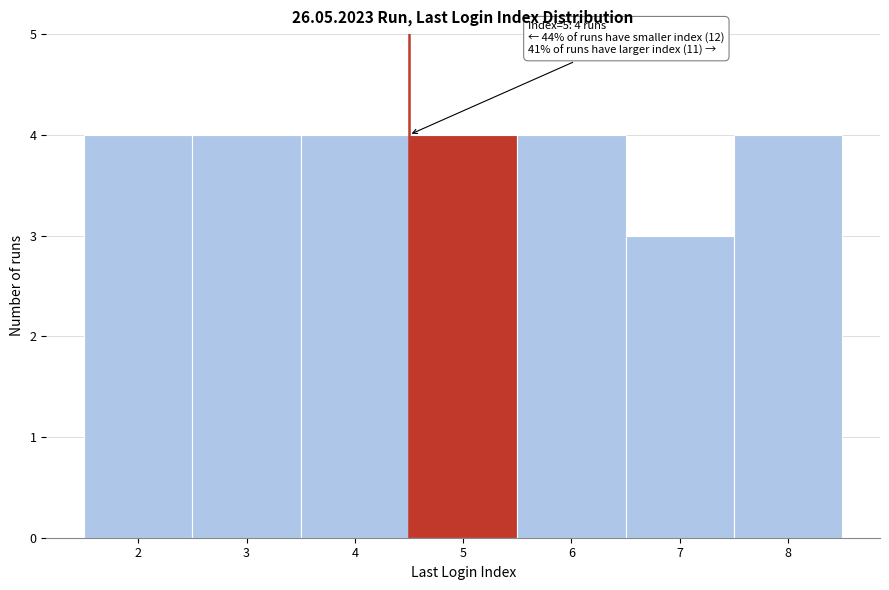

Reading left to right, transcribe all the data shown in this chart.

2=4	3=4	4=4	5=4	6=4	7=3	8=4